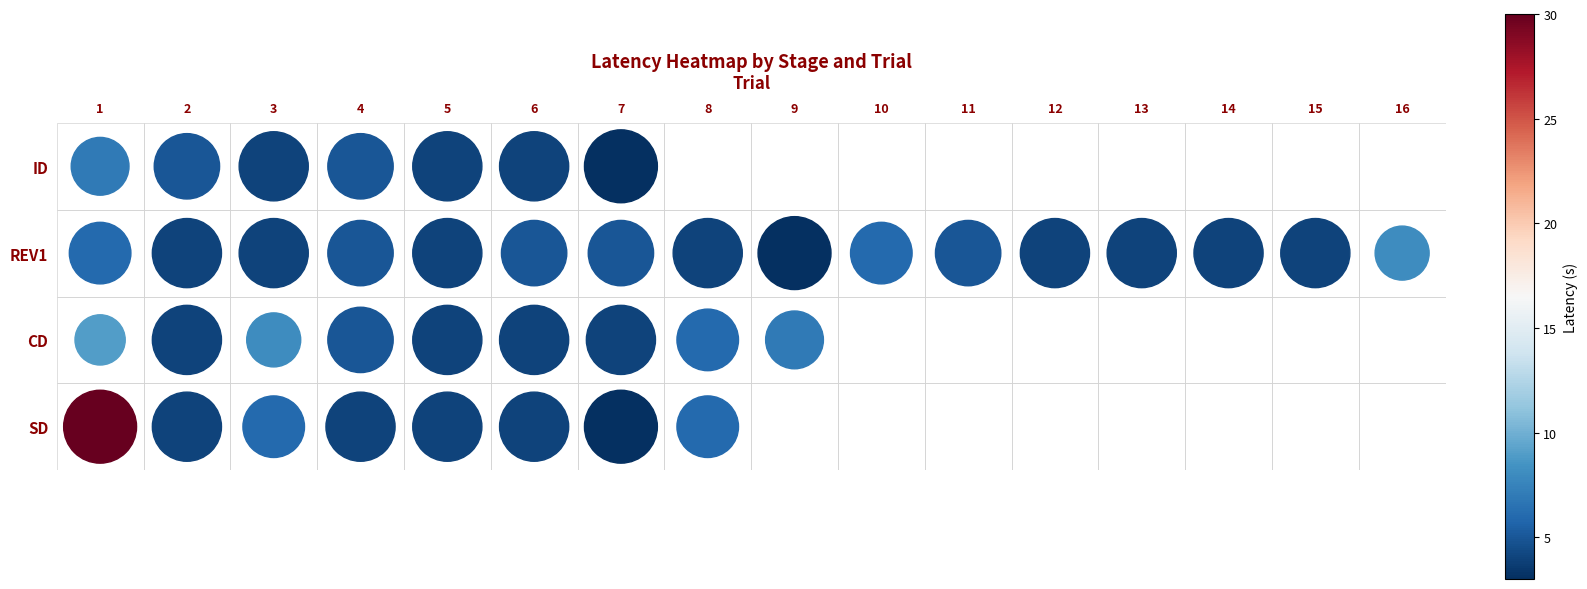

List the series in order of their peak value, highest first.

SD, CD, ID, REV1